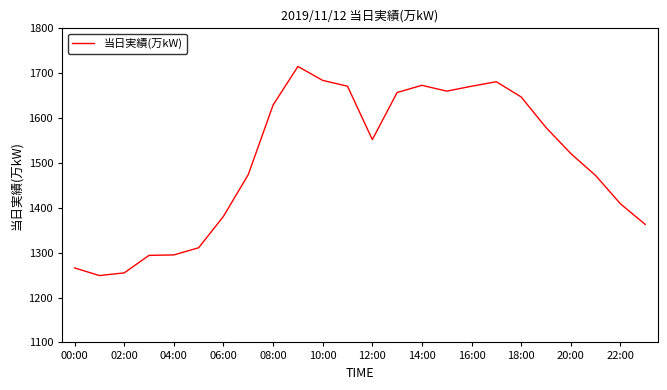

What is the minimum value shown in the chart?

1249